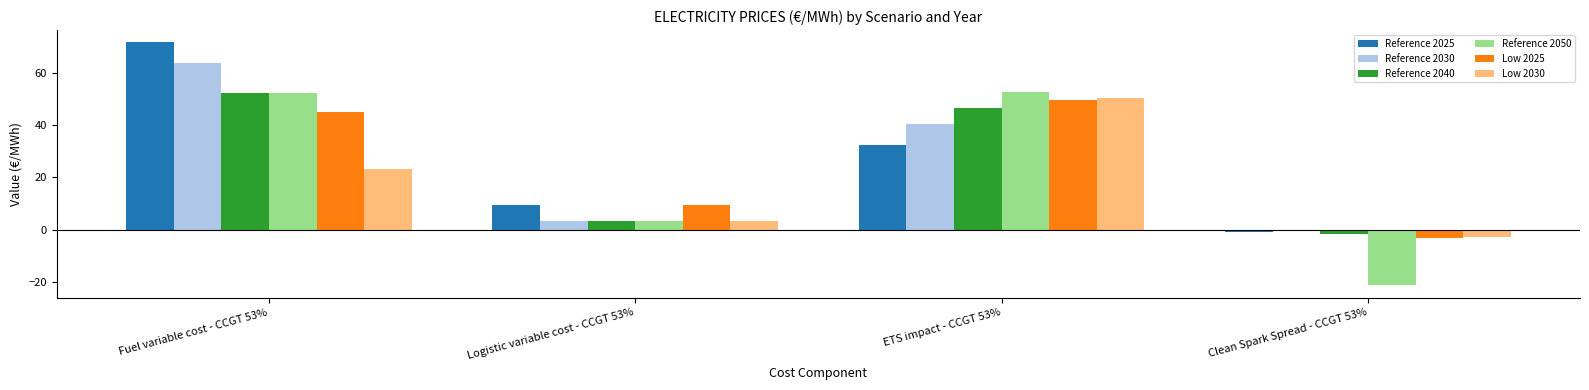

What is the sum of all Reference 2025 values?

112.8